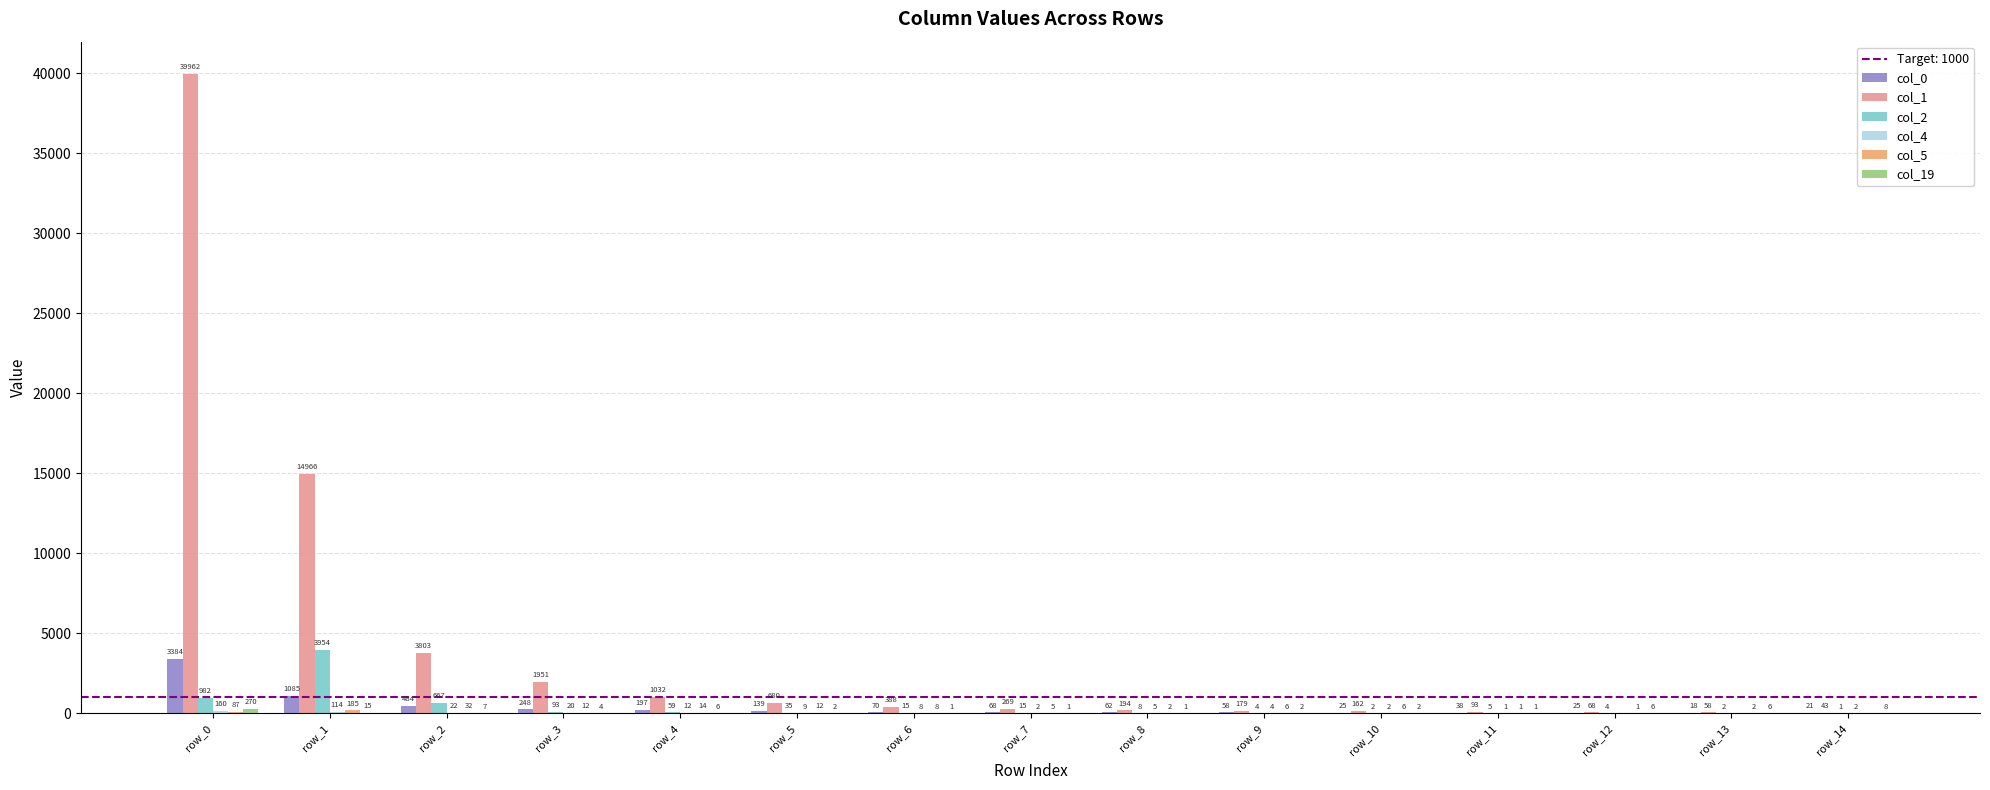

True or false: col_0 has a value of 1655 at row_0.

False